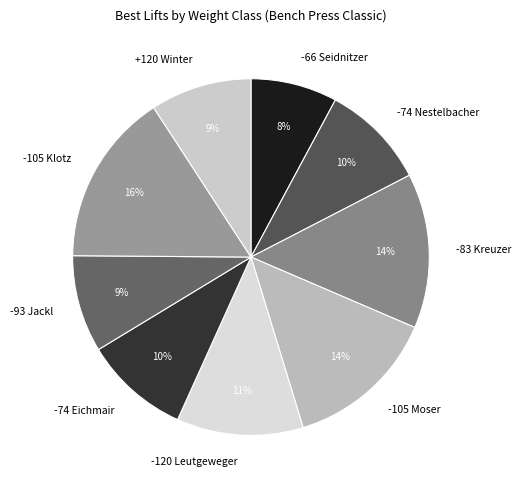

Which slice is the largest?

-105 Klotz